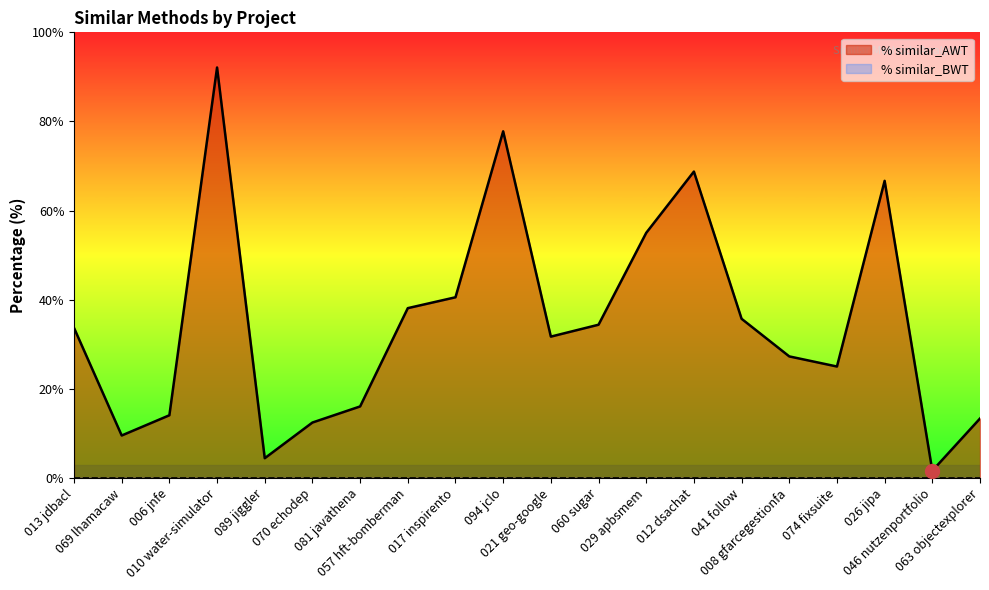

True or false: the data has more than 2 interior local peaks.

True